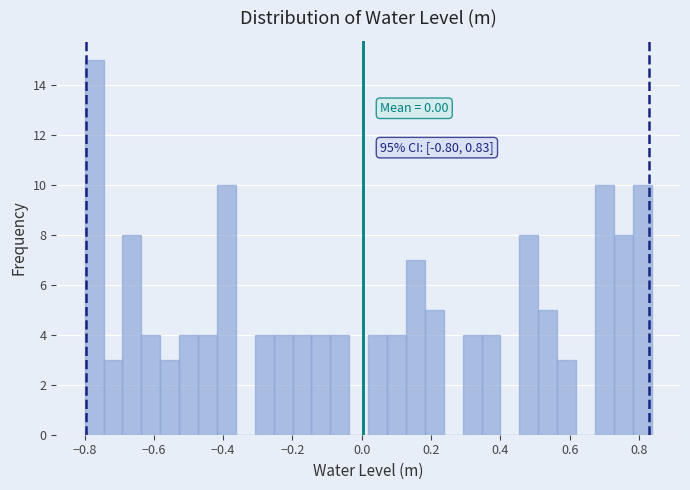

Read against the x-axis, roughly where is the centre of the tallest bar?

-0.78